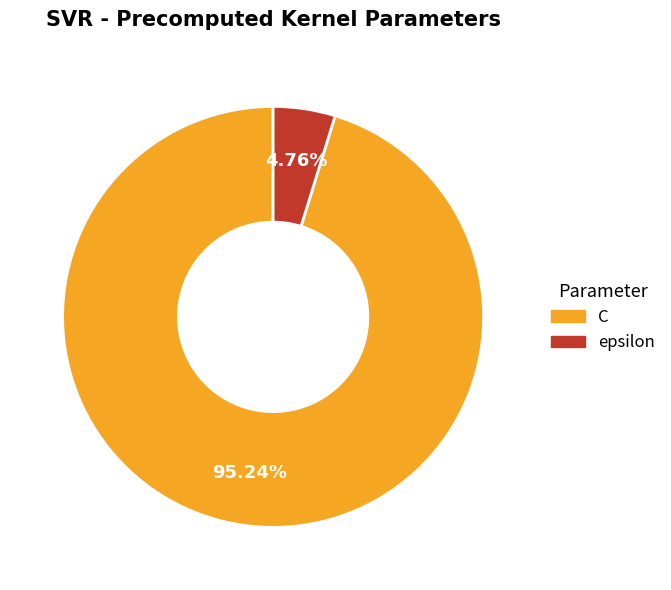

Rank the categories by value from highest to lowest.

C, epsilon